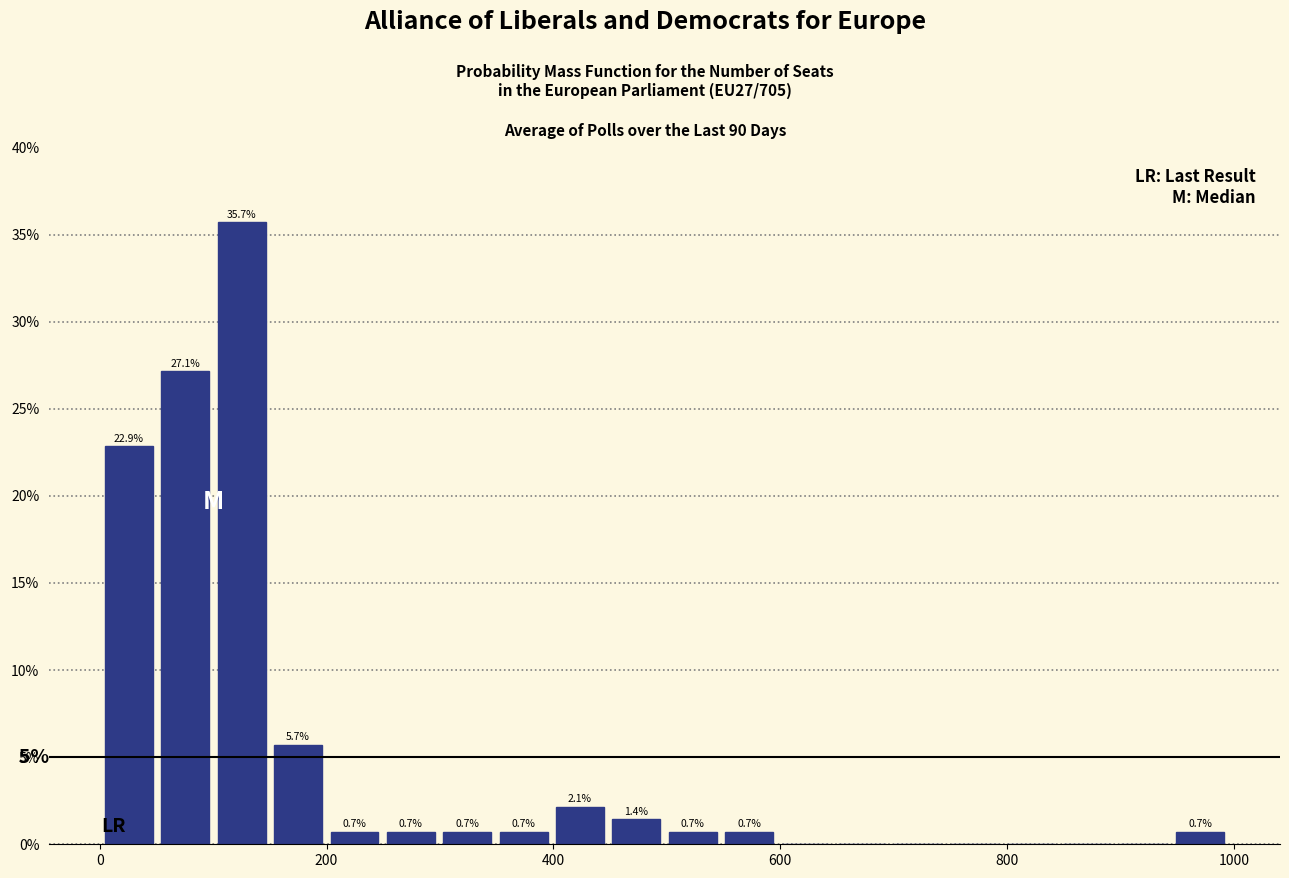

Read against the x-axis, roughly where is the centre of the tallest bar?

120